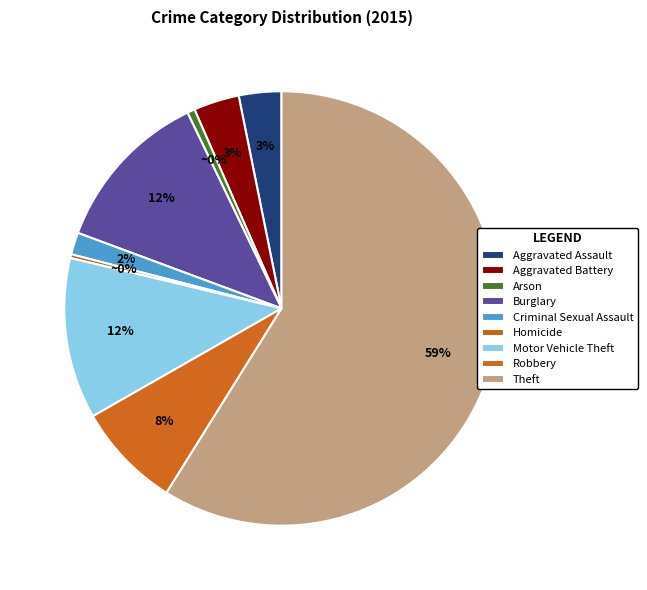

How many segments does this pie chart have?

9